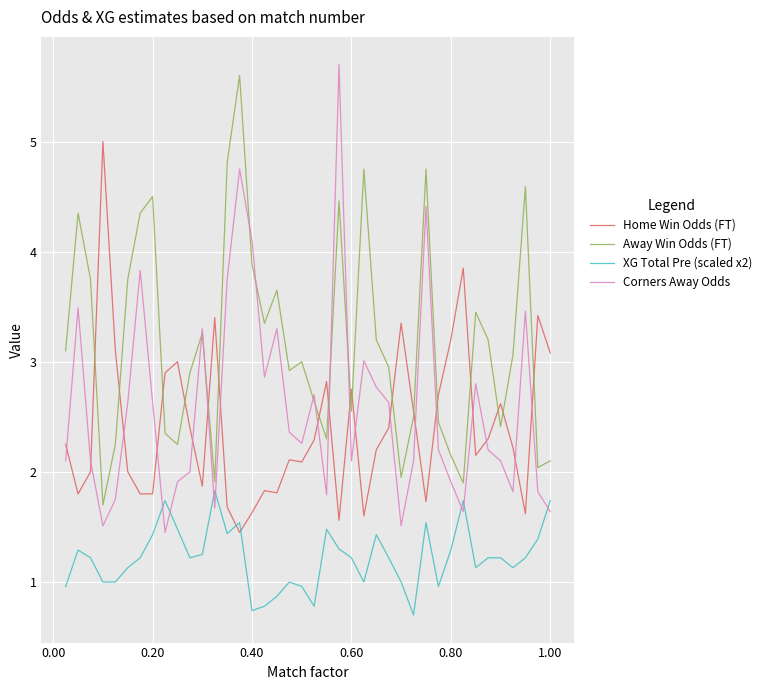

Which series ends up on top after the final intersection of XG Total Pre (scaled x2) and Home Win Odds (FT)?

Home Win Odds (FT)